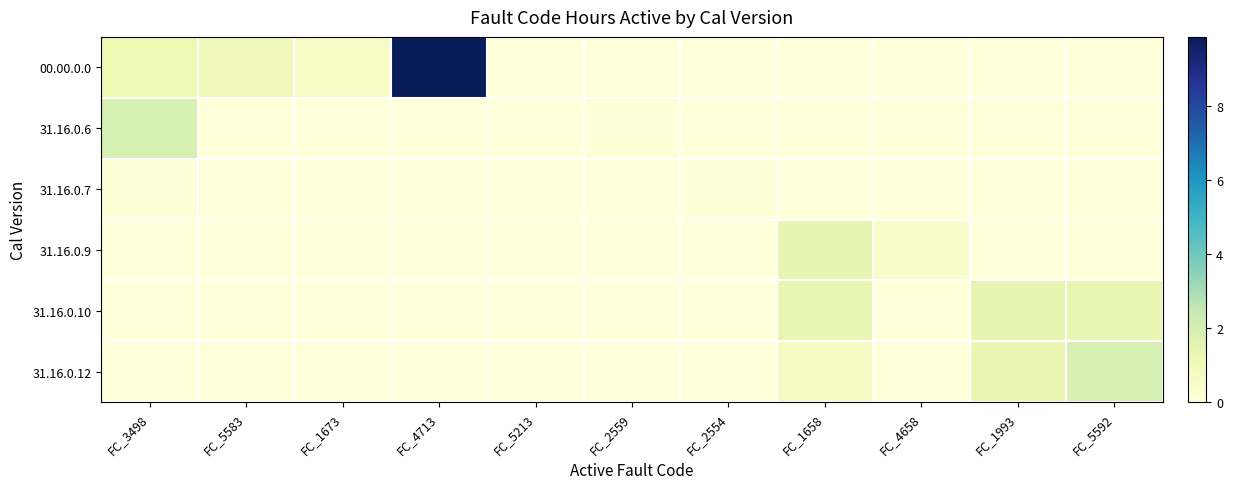

How many categories are shown in the chart?

11